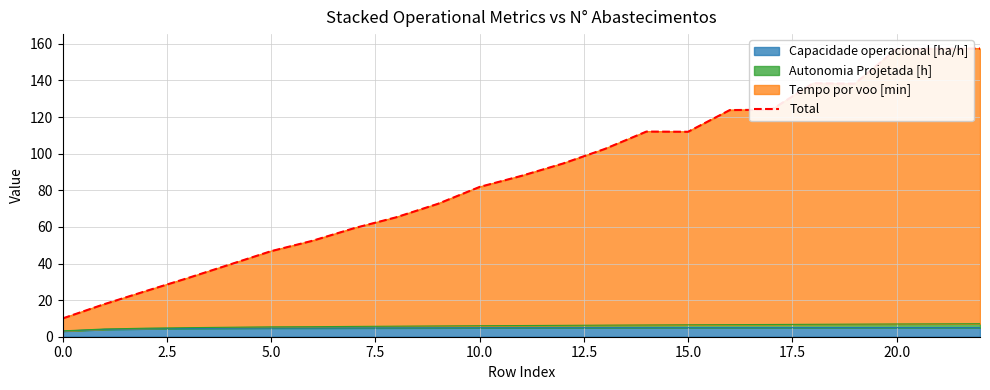

What is the sum of all values?

2007.8